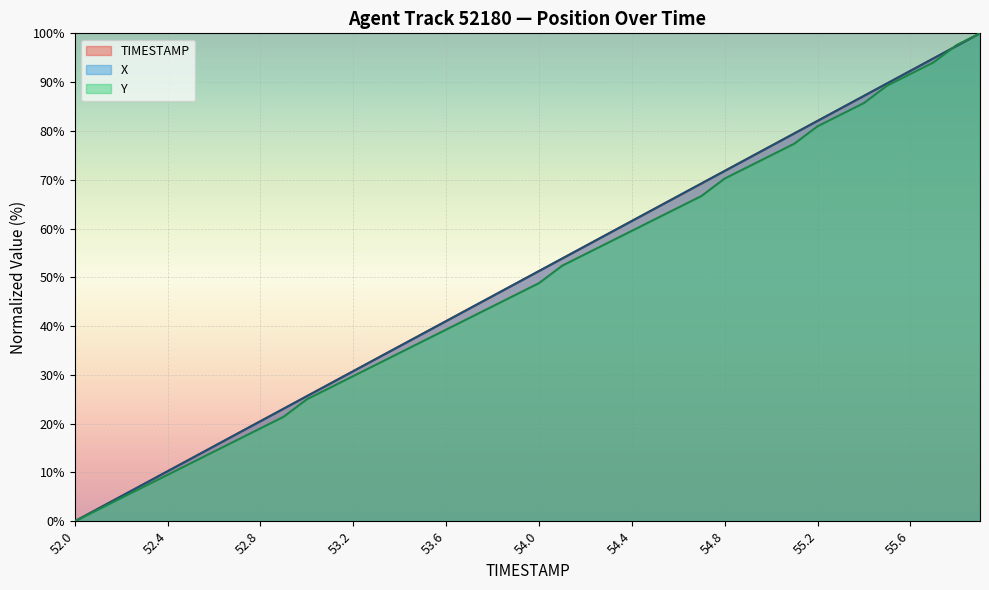

Count the number of data series in this chart.

3